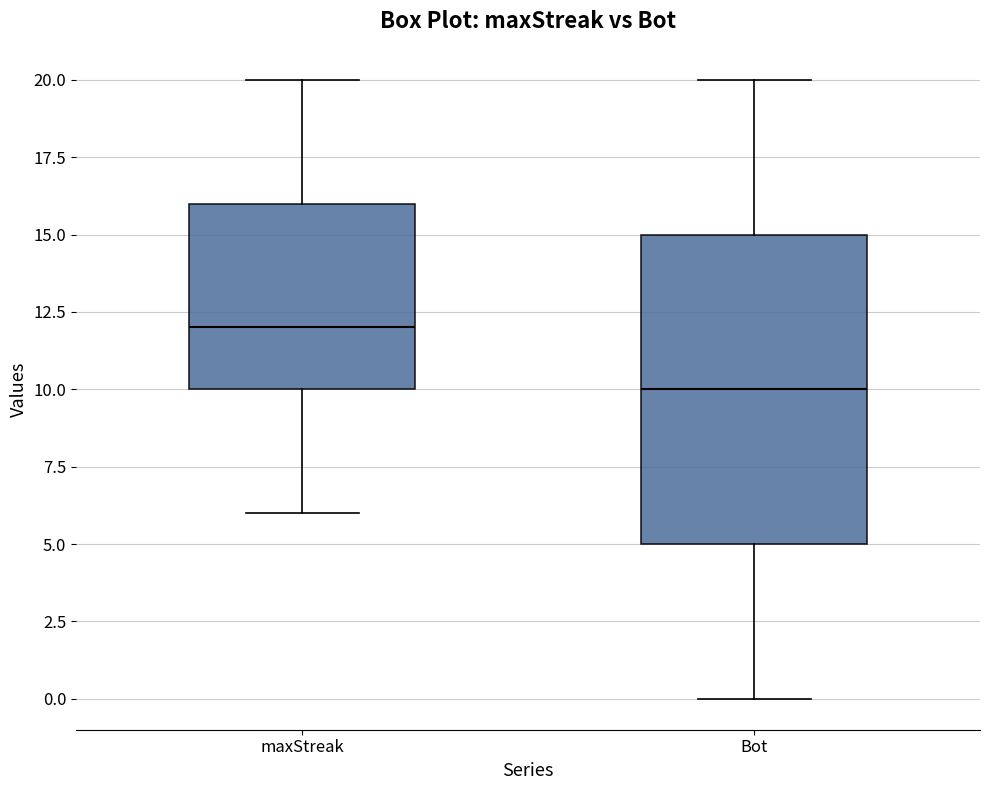

Where is the upper edge of the box for maxStreak on the y-axis? The values are not printed on the chart, so give them approximately, as read against the axis.

16